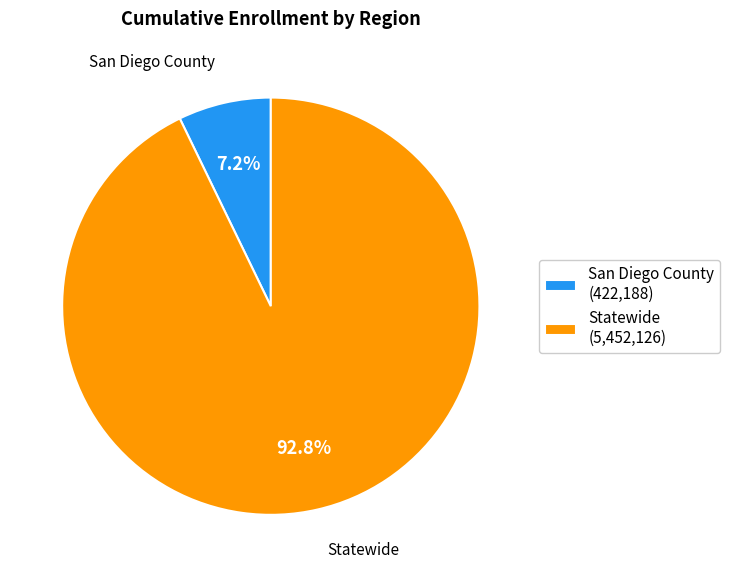

How many slices are in this pie chart?

2